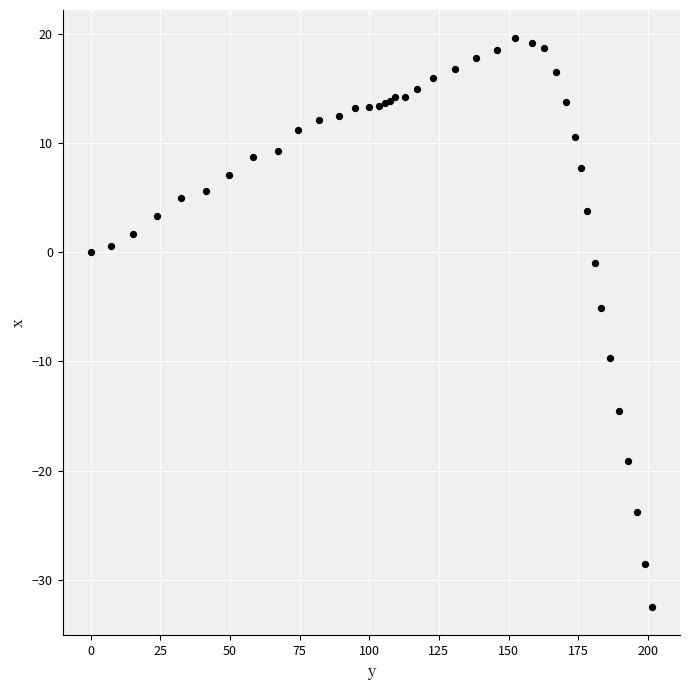

What Y value in the scatter plot is closest to -6?

-5.1